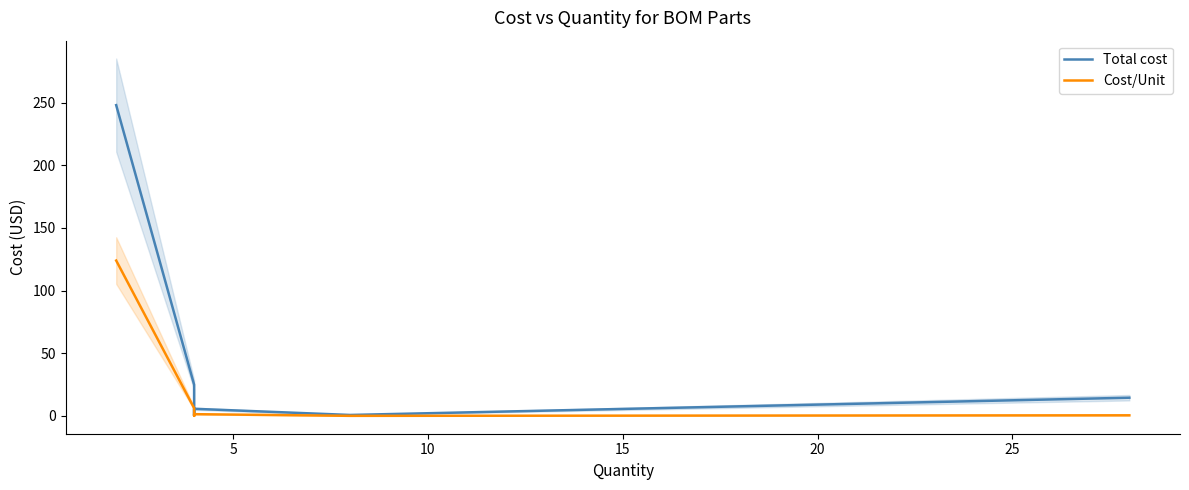

What is the difference between the maximum and second lowest values in the Total cost series?

247.6